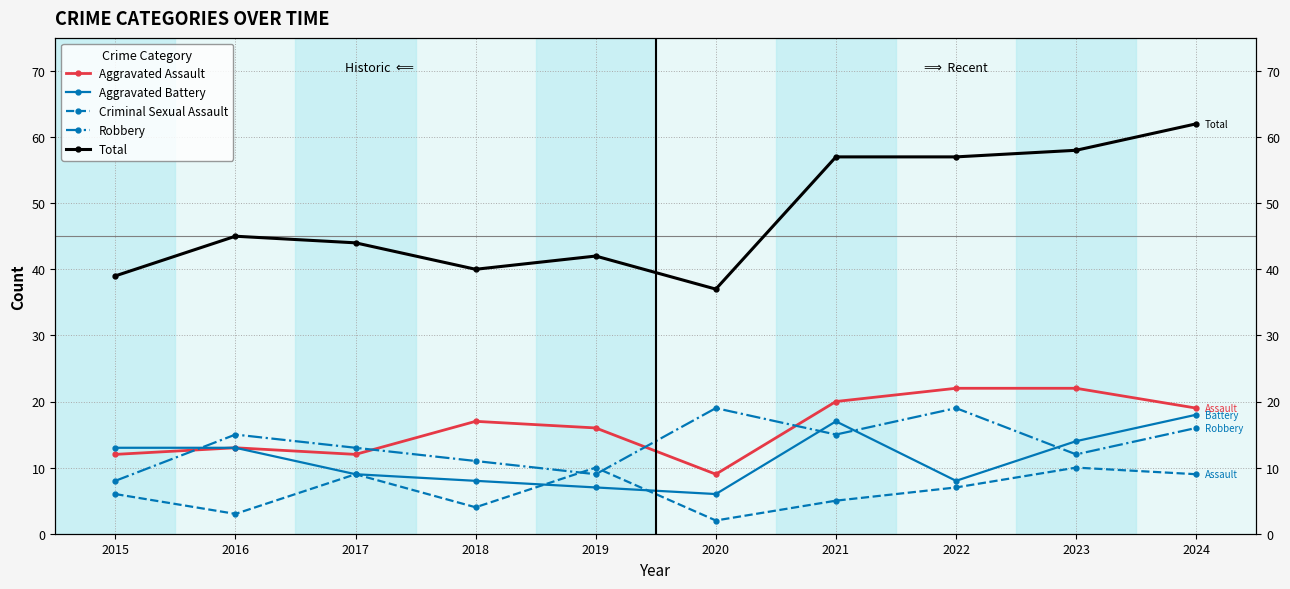

True or false: Aggravated Battery has a value of 4 at 2021.

False